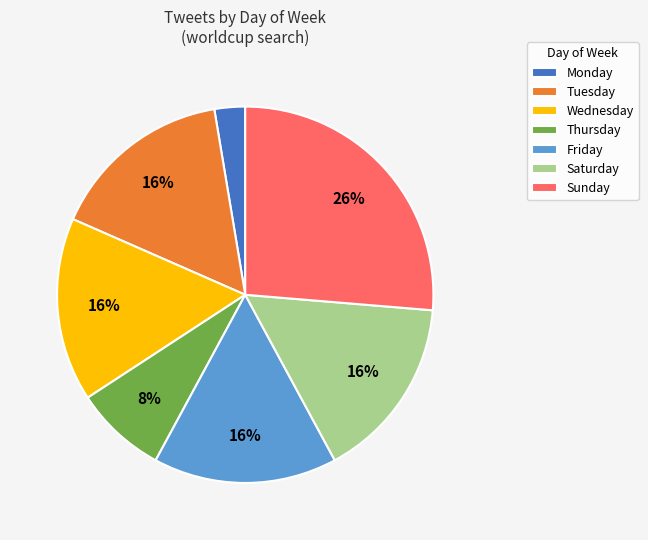

Do Thursday and Friday together represent more than half of the pie?

No